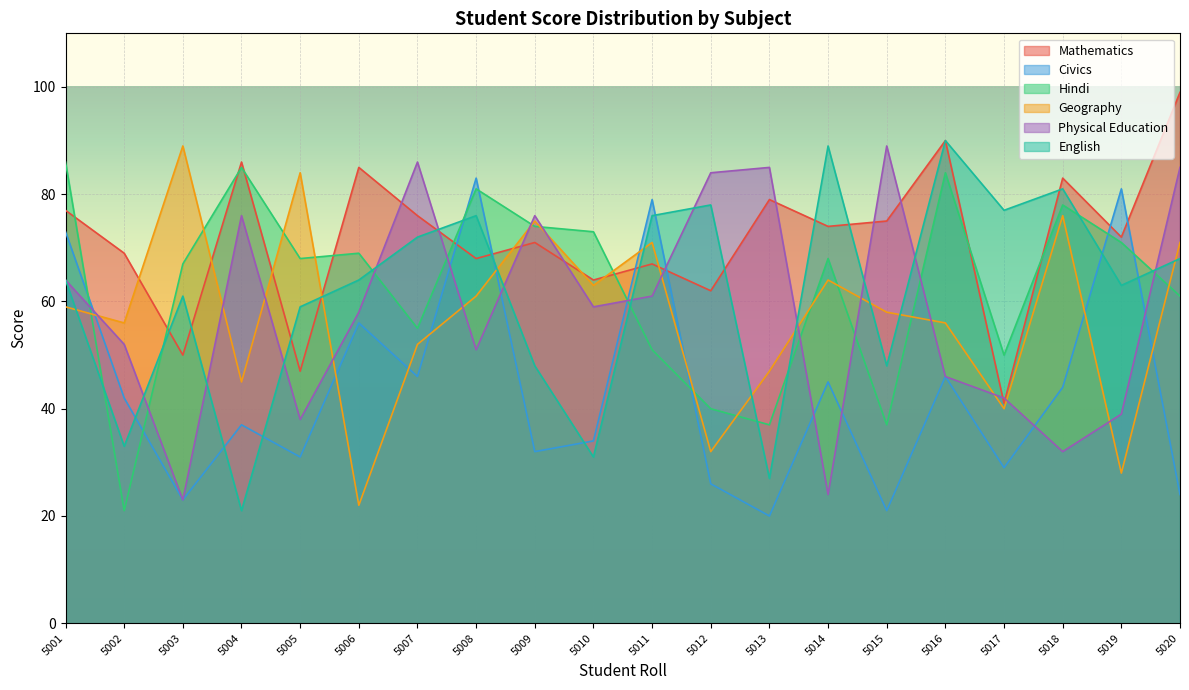

How many values in the English series are below 64?

9